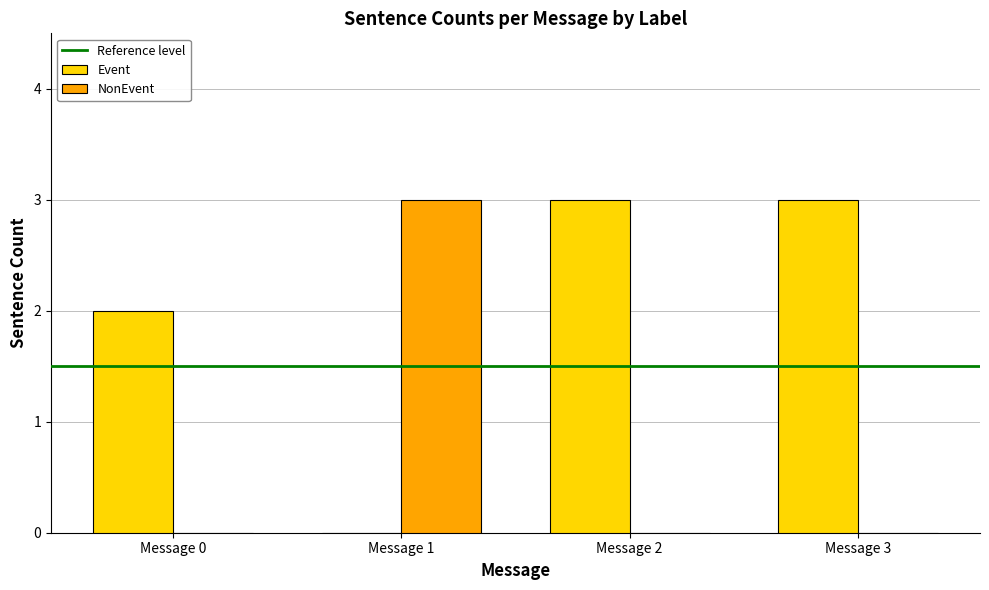

Count the Event values in the range 2 to 3.

3